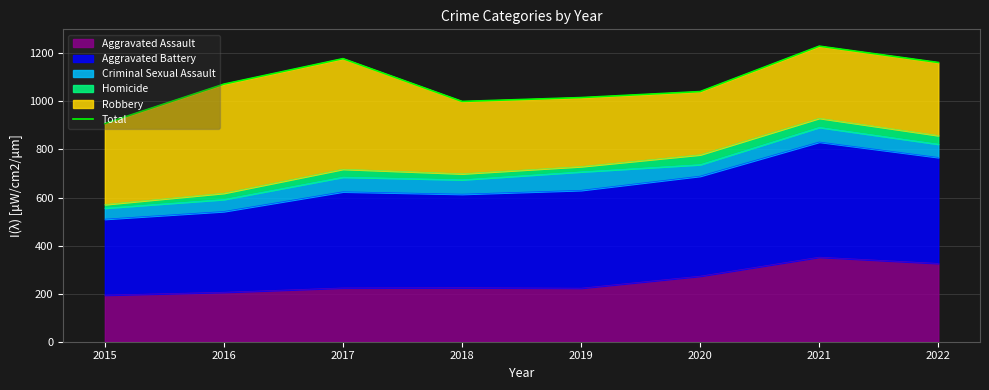

What is the average value?

1076